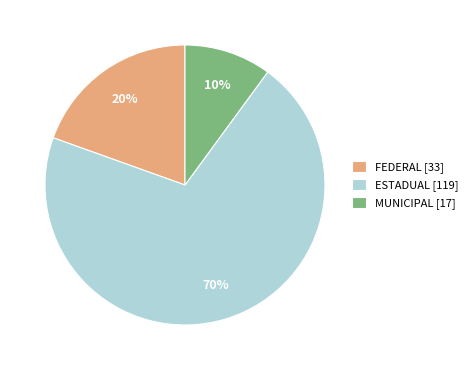

To the nearest percent, what portion does ESTADUAL represent?

70%